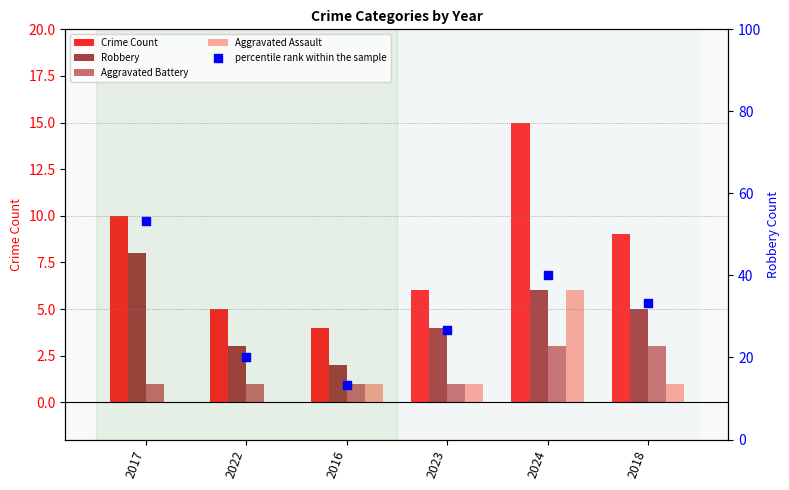

What is the total value across all series at 2018?

51.3